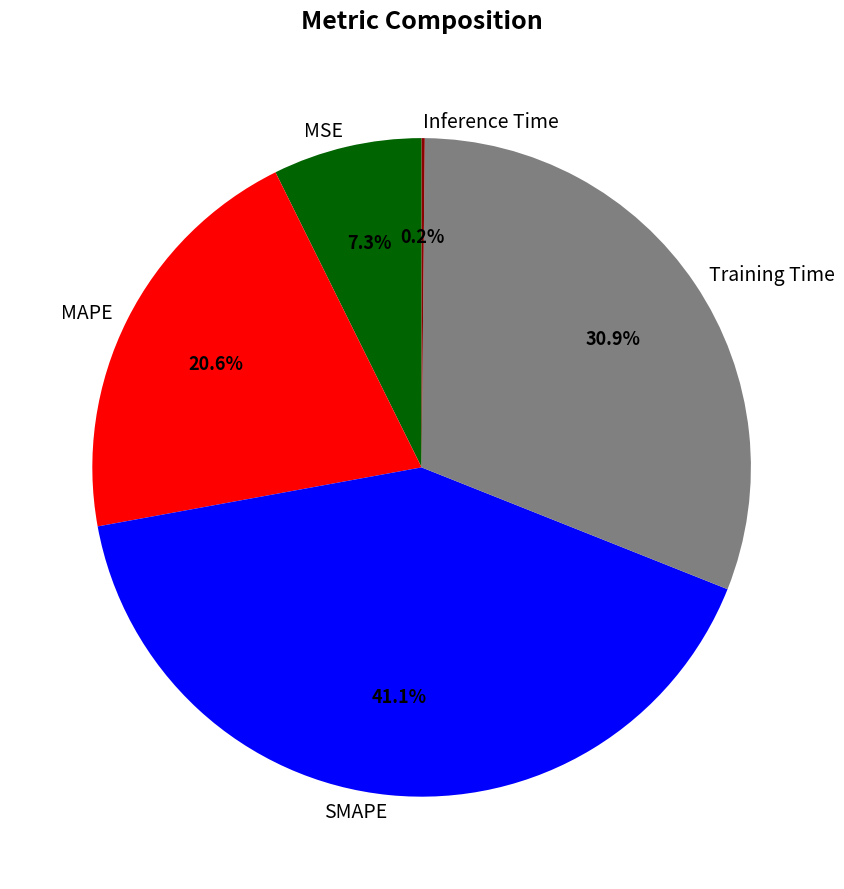

Does any single category account for the majority?

No